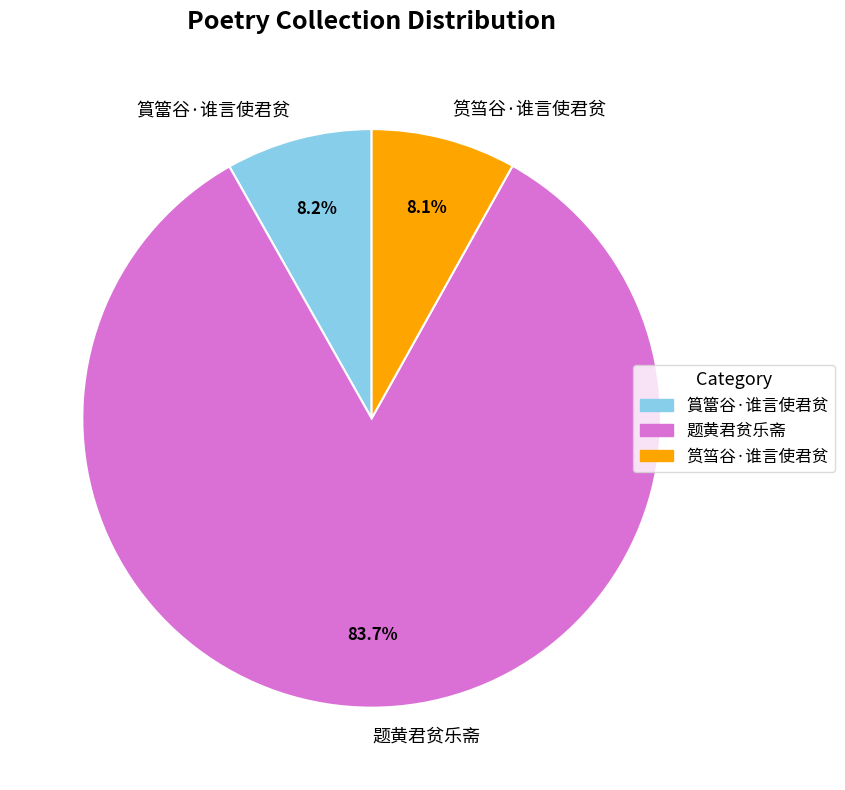

Which has a higher value, 筼筜谷·谁言使君贫 or 题黄君贫乐斋?

题黄君贫乐斋